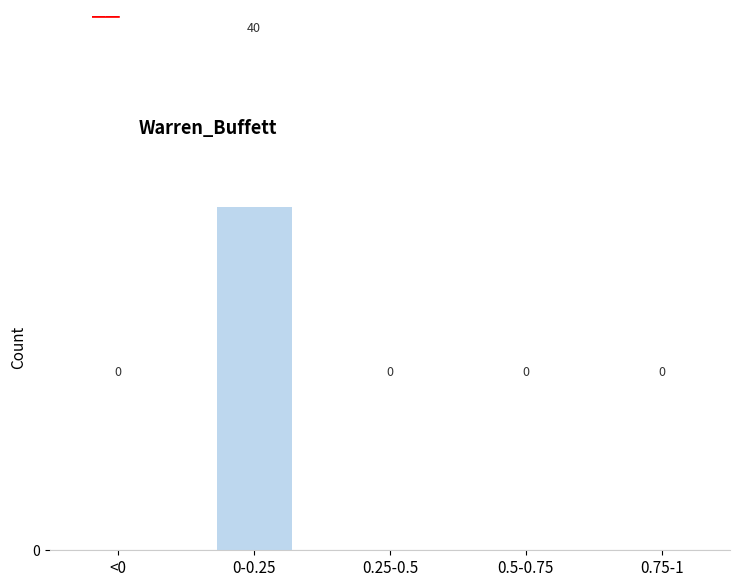

Reading right to left, extract all data points from this chart.

0.75-1=0	0.5-0.75=0	0.25-0.5=0	0-0.25=40	<0=0